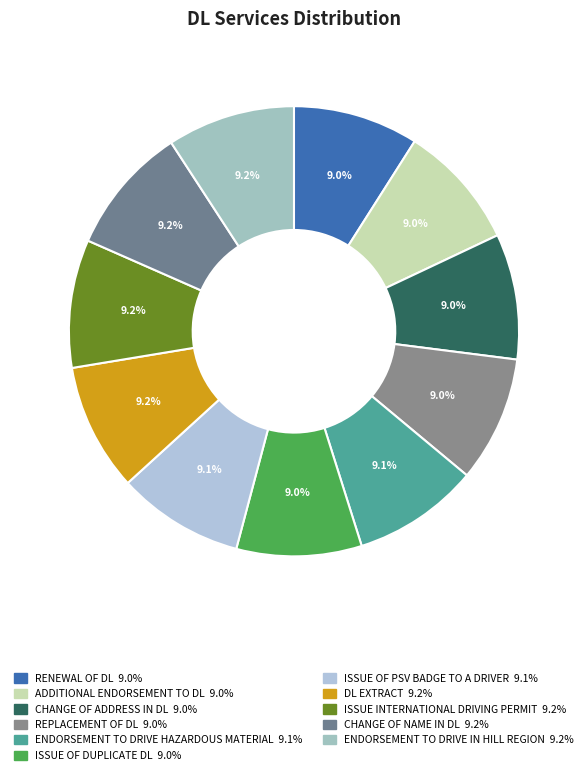

To the nearest percent, what percentage of the pie is ISSUE OF PSV BADGE TO A DRIVER?

9%